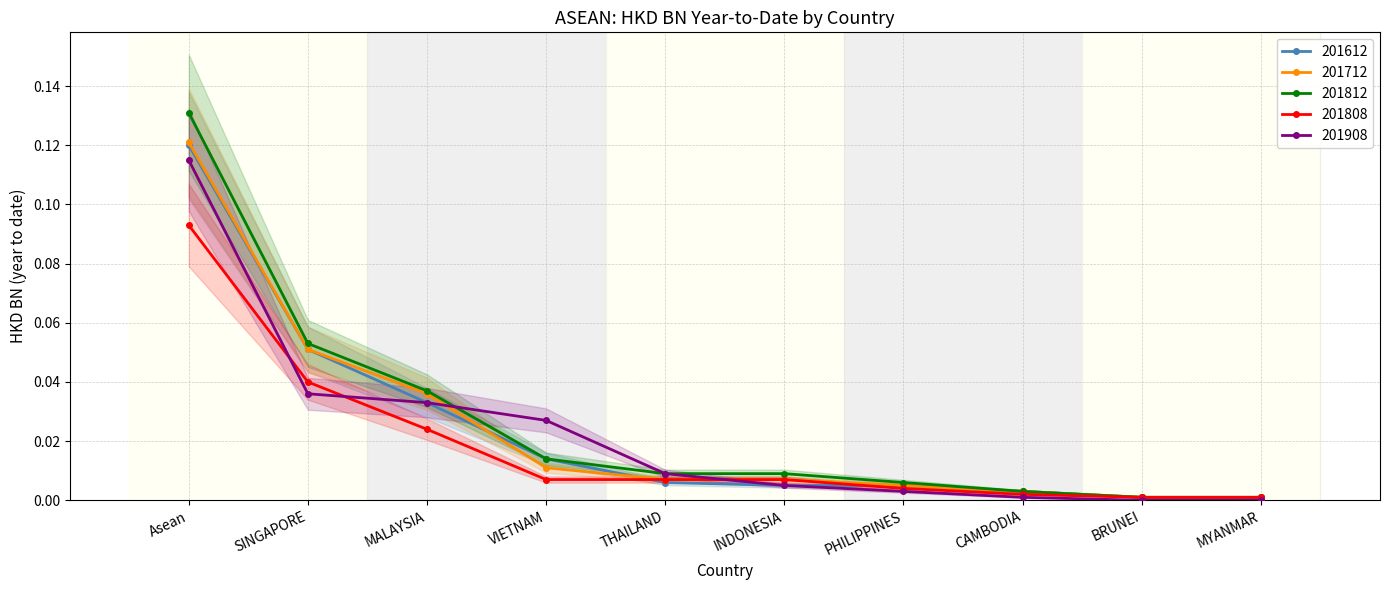

Reading left to right, what are all the values shown in this chart?

201612: Asean=0.1	SINGAPORE=0.1	MALAYSIA=0.0	VIETNAM=0.0	THAILAND=0.0	INDONESIA=0.0	PHILIPPINES=0.0	CAMBODIA=0.0	BRUNEI=0.0	MYANMAR=0.0
201712: Asean=0.1	SINGAPORE=0.1	MALAYSIA=0.0	VIETNAM=0.0	THAILAND=0.0	INDONESIA=0.0	PHILIPPINES=0.0	CAMBODIA=0.0	BRUNEI=0.0	MYANMAR=0.0
201812: Asean=0.1	SINGAPORE=0.1	MALAYSIA=0.0	VIETNAM=0.0	THAILAND=0.0	INDONESIA=0.0	PHILIPPINES=0.0	CAMBODIA=0.0	BRUNEI=0.0	MYANMAR=0.0
201808: Asean=0.1	SINGAPORE=0.0	MALAYSIA=0.0	VIETNAM=0.0	THAILAND=0.0	INDONESIA=0.0	PHILIPPINES=0.0	CAMBODIA=0.0	BRUNEI=0.0	MYANMAR=0.0
201908: Asean=0.1	SINGAPORE=0.0	MALAYSIA=0.0	VIETNAM=0.0	THAILAND=0.0	INDONESIA=0.0	PHILIPPINES=0.0	CAMBODIA=0.0	BRUNEI=0.0	MYANMAR=0.0